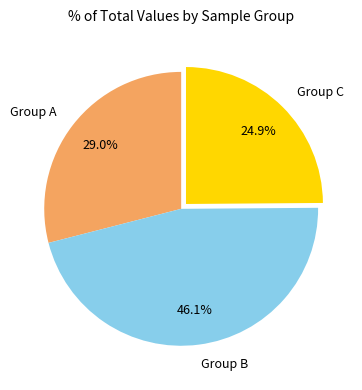

Which has a higher value, Group B or Group A?

Group B